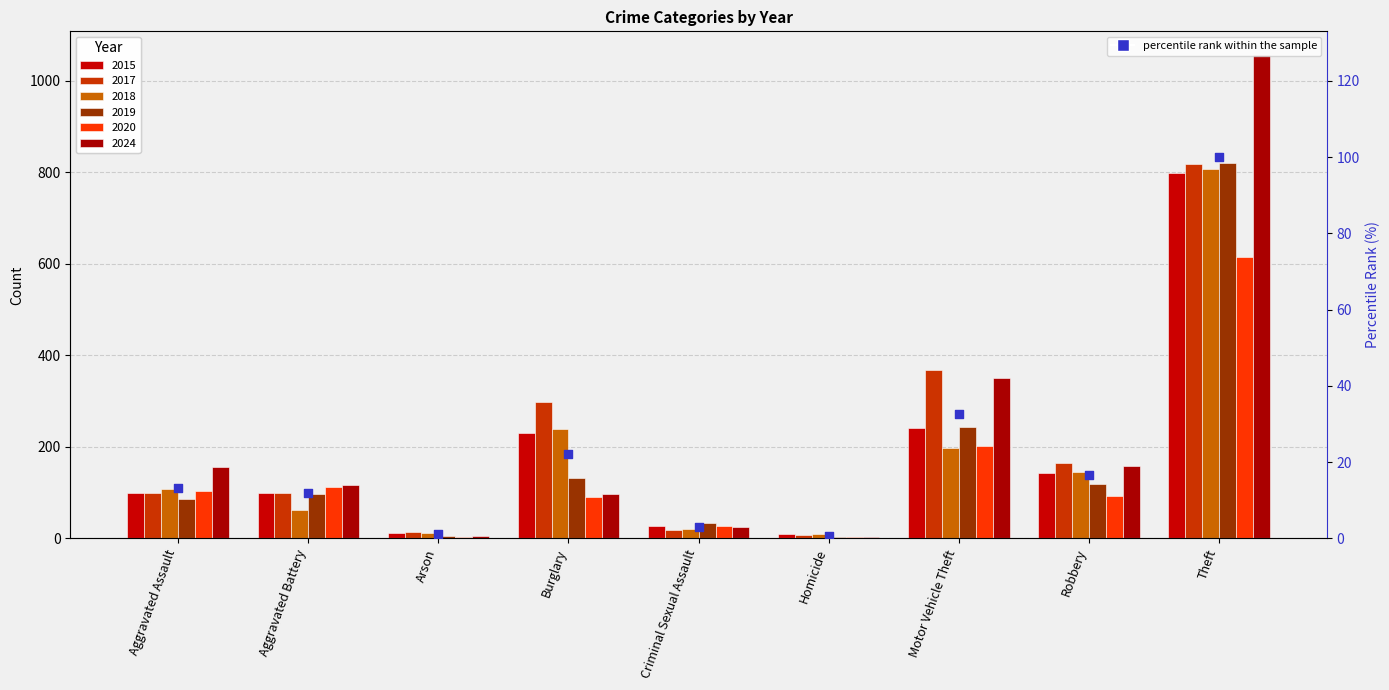

What is the ratio of the value at Robbery to the value at Burglary?

0.8